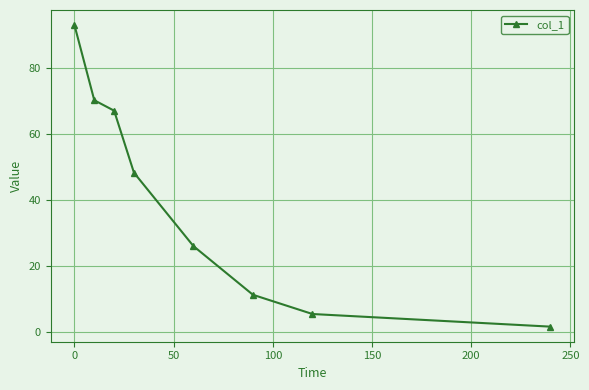

What is the maximum value shown in the chart?

93.0